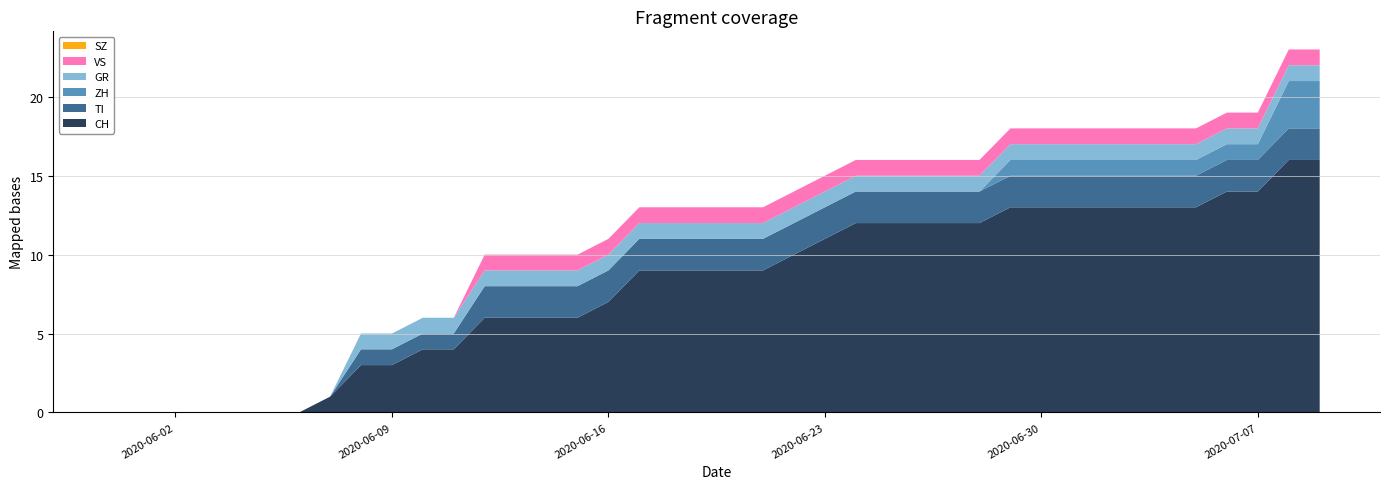

Reading right to left, transcribe all the data shown in this chart.

CH: 39=16	38=16	37=14	36=14	35=13	34=13	33=13	32=13	31=13	30=13	29=13	28=12	27=12	26=12	25=12	24=12	23=11	22=10	21=9	20=9	19=9	18=9	17=9	16=7	15=6	14=6	13=6	12=6	11=4	10=4	9=3	8=3	7=1	6=0	5=0	4=0	3=0	2=0	1=0	0=0
TI: 39=2	38=2	37=2	36=2	35=2	34=2	33=2	32=2	31=2	30=2	29=2	28=2	27=2	26=2	25=2	24=2	23=2	22=2	21=2	20=2	19=2	18=2	17=2	16=2	15=2	14=2	13=2	12=2	11=1	10=1	9=1	8=1	7=0	6=0	5=0	4=0	3=0	2=0	1=0	0=0
ZH: 39=3	38=3	37=1	36=1	35=1	34=1	33=1	32=1	31=1	30=1	29=1	28=0	27=0	26=0	25=0	24=0	23=0	22=0	21=0	20=0	19=0	18=0	17=0	16=0	15=0	14=0	13=0	12=0	11=0	10=0	9=0	8=0	7=0	6=0	5=0	4=0	3=0	2=0	1=0	0=0
GR: 39=1	38=1	37=1	36=1	35=1	34=1	33=1	32=1	31=1	30=1	29=1	28=1	27=1	26=1	25=1	24=1	23=1	22=1	21=1	20=1	19=1	18=1	17=1	16=1	15=1	14=1	13=1	12=1	11=1	10=1	9=1	8=1	7=0	6=0	5=0	4=0	3=0	2=0	1=0	0=0
SZ: 39=0	38=0	37=0	36=0	35=0	34=0	33=0	32=0	31=0	30=0	29=0	28=0	27=0	26=0	25=0	24=0	23=0	22=0	21=0	20=0	19=0	18=0	17=0	16=0	15=0	14=0	13=0	12=0	11=0	10=0	9=0	8=0	7=0	6=0	5=0	4=0	3=0	2=0	1=0	0=0
VS: 39=1	38=1	37=1	36=1	35=1	34=1	33=1	32=1	31=1	30=1	29=1	28=1	27=1	26=1	25=1	24=1	23=1	22=1	21=1	20=1	19=1	18=1	17=1	16=1	15=1	14=1	13=1	12=1	11=0	10=0	9=0	8=0	7=0	6=0	5=0	4=0	3=0	2=0	1=0	0=0